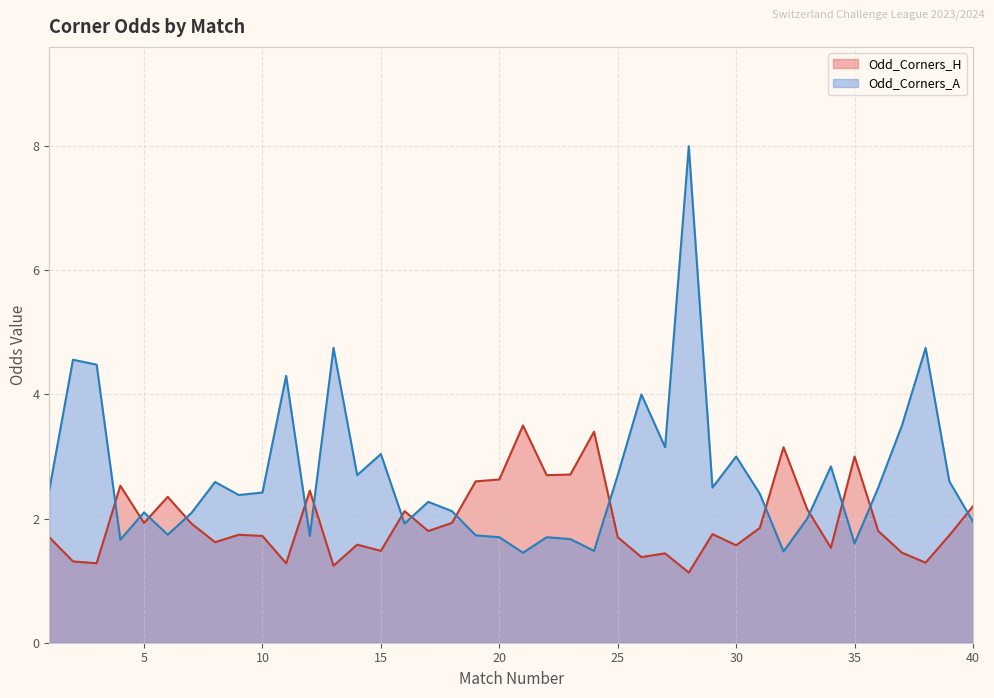

What is the greatest value displayed?

8.0